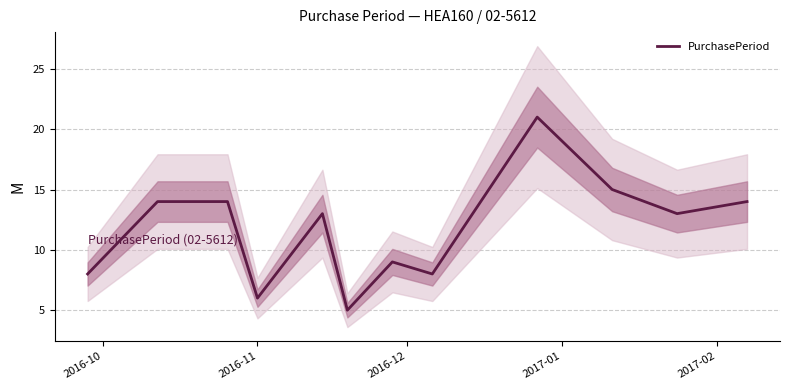

What is the maximum value shown in the chart?

21